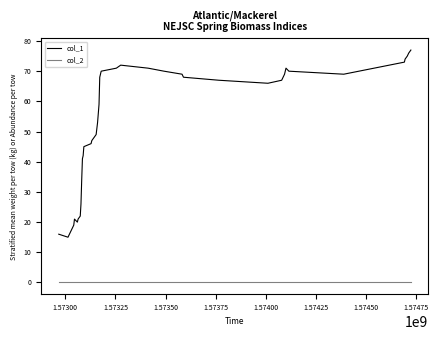

At how many categories does at least one series exceed 54?

22